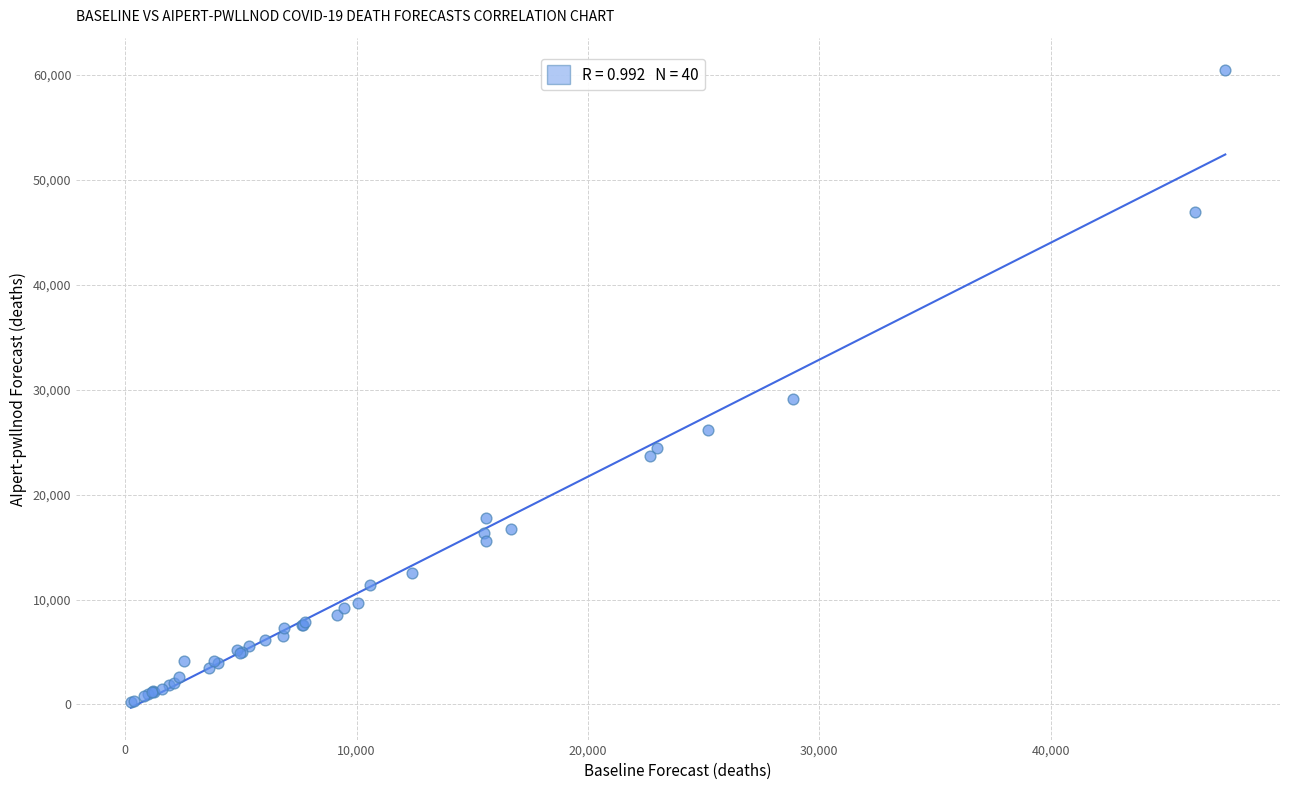

What Y value in the scatter plot is closest to 30374?

29098.9